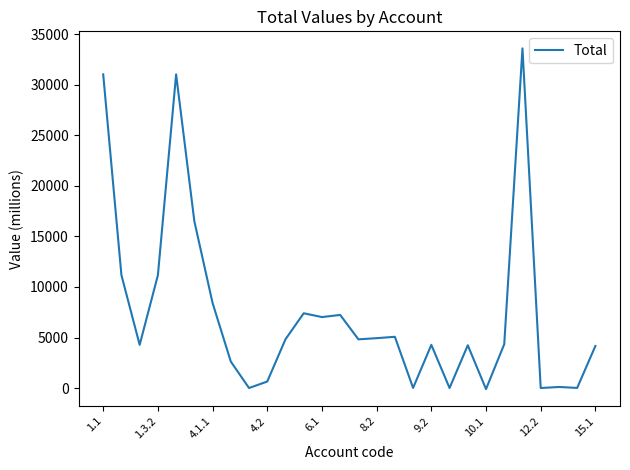

What is the difference between the maximum and minimum values?

33726.6